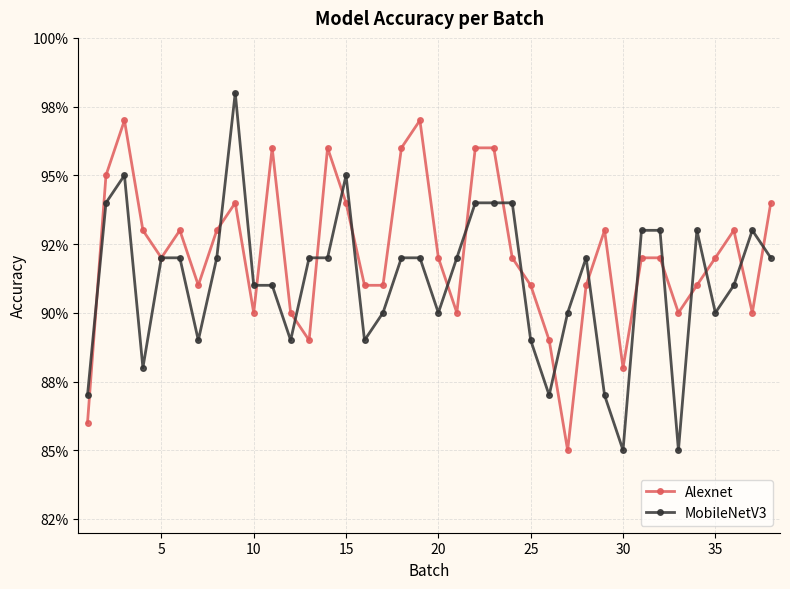

True or false: MobileNetV3 and Alexnet intersect in this chart.

True